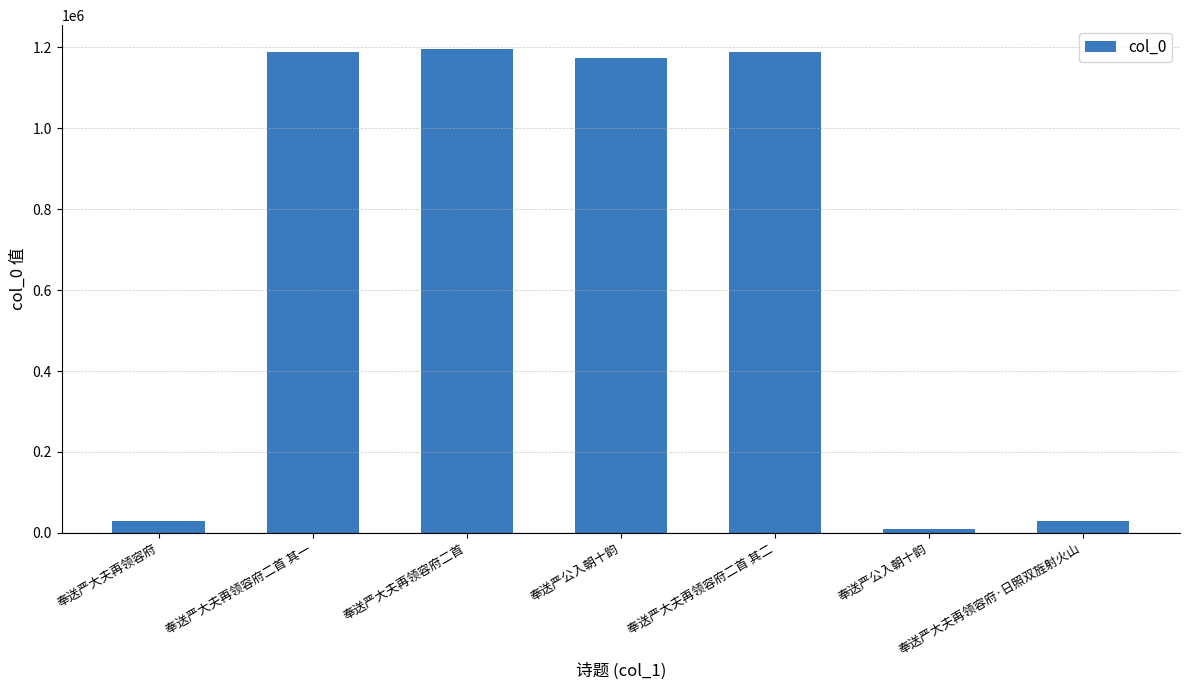

How many data points does each series have?

7